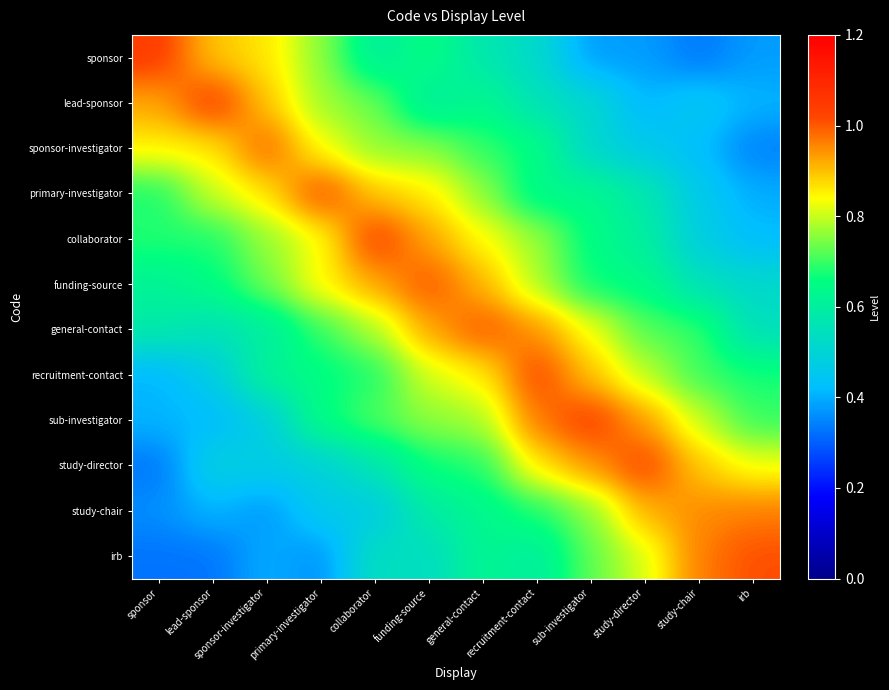

Reading left to right, transcribe all the data shown in this chart.

sponsor: sponsor=1.0	lead-sponsor=0.9	sponsor-investigator=0.9	primary-investigator=0.8	collaborator=0.6	funding-source=0.7	general-contact=0.6	recruitment-contact=0.5	sub-investigator=0.4	study-director=0.4	study-chair=0.3	irb=0.4
lead-sponsor: sponsor=0.9	lead-sponsor=1.0	sponsor-investigator=0.9	primary-investigator=0.8	collaborator=0.7	funding-source=0.6	general-contact=0.6	recruitment-contact=0.6	sub-investigator=0.5	study-director=0.4	study-chair=0.5	irb=0.4
sponsor-investigator: sponsor=0.9	lead-sponsor=0.9	sponsor-investigator=1.0	primary-investigator=0.8	collaborator=0.8	funding-source=0.8	general-contact=0.7	recruitment-contact=0.7	sub-investigator=0.5	study-director=0.5	study-chair=0.4	irb=0.3
primary-investigator: sponsor=0.7	lead-sponsor=0.8	sponsor-investigator=0.9	primary-investigator=1.0	collaborator=0.9	funding-source=0.9	general-contact=0.8	recruitment-contact=0.6	sub-investigator=0.6	study-director=0.6	study-chair=0.5	irb=0.4
collaborator: sponsor=0.7	lead-sponsor=0.7	sponsor-investigator=0.8	primary-investigator=0.8	collaborator=1.0	funding-source=0.9	general-contact=0.8	recruitment-contact=0.8	sub-investigator=0.6	study-director=0.6	study-chair=0.5	irb=0.4
funding-source: sponsor=0.6	lead-sponsor=0.7	sponsor-investigator=0.7	primary-investigator=0.8	collaborator=0.9	funding-source=1.0	general-contact=0.9	recruitment-contact=0.8	sub-investigator=0.7	study-director=0.6	study-chair=0.5	irb=0.5
general-contact: sponsor=0.6	lead-sponsor=0.6	sponsor-investigator=0.6	primary-investigator=0.7	collaborator=0.8	funding-source=0.9	general-contact=1.0	recruitment-contact=0.9	sub-investigator=0.8	study-director=0.7	study-chair=0.7	irb=0.5
recruitment-contact: sponsor=0.4	lead-sponsor=0.5	sponsor-investigator=0.6	primary-investigator=0.7	collaborator=0.7	funding-source=0.8	general-contact=0.8	recruitment-contact=1.0	sub-investigator=0.9	study-director=0.8	study-chair=0.7	irb=0.7
sub-investigator: sponsor=0.4	lead-sponsor=0.4	sponsor-investigator=0.5	primary-investigator=0.7	collaborator=0.7	funding-source=0.8	general-contact=0.8	recruitment-contact=1.0	sub-investigator=1.0	study-director=0.9	study-chair=0.8	irb=0.7
study-director: sponsor=0.3	lead-sponsor=0.5	sponsor-investigator=0.5	primary-investigator=0.5	collaborator=0.6	funding-source=0.7	general-contact=0.7	recruitment-contact=0.9	sub-investigator=0.9	study-director=1.0	study-chair=0.9	irb=0.8
study-chair: sponsor=0.4	lead-sponsor=0.4	sponsor-investigator=0.4	primary-investigator=0.5	collaborator=0.5	funding-source=0.6	general-contact=0.6	recruitment-contact=0.7	sub-investigator=0.8	study-director=0.9	study-chair=1.0	irb=1.0
irb: sponsor=0.3	lead-sponsor=0.3	sponsor-investigator=0.4	primary-investigator=0.4	collaborator=0.5	funding-source=0.5	general-contact=0.6	recruitment-contact=0.6	sub-investigator=0.7	study-director=0.8	study-chair=1.0	irb=1.0